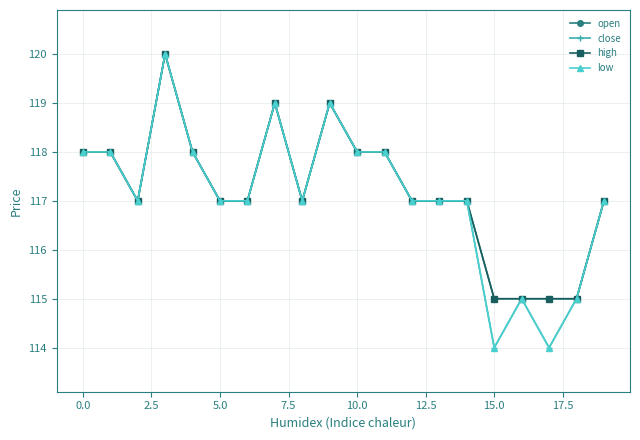

Does the chart have visible grid lines?

Yes